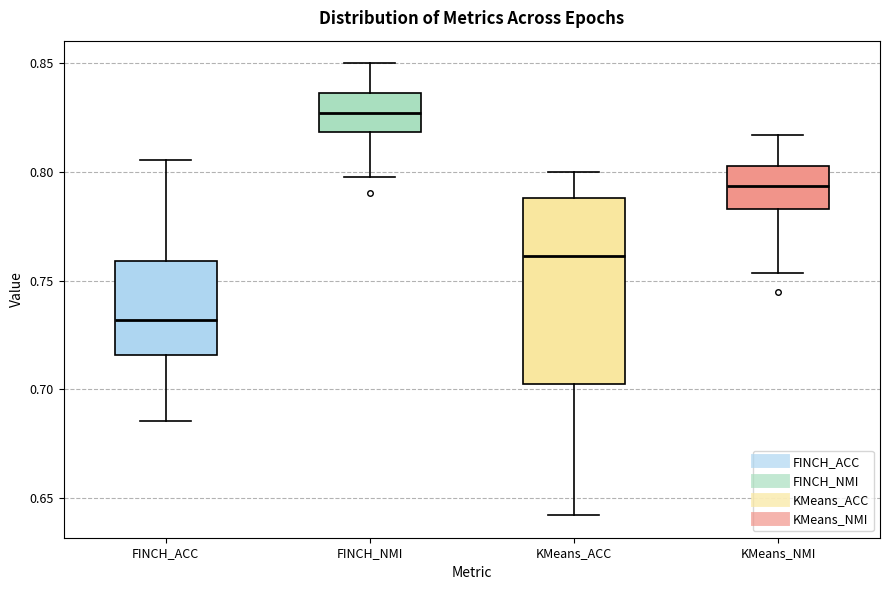

Comparing the boxes themselves (not the whiskers), which one is the tallest?

KMeans_ACC